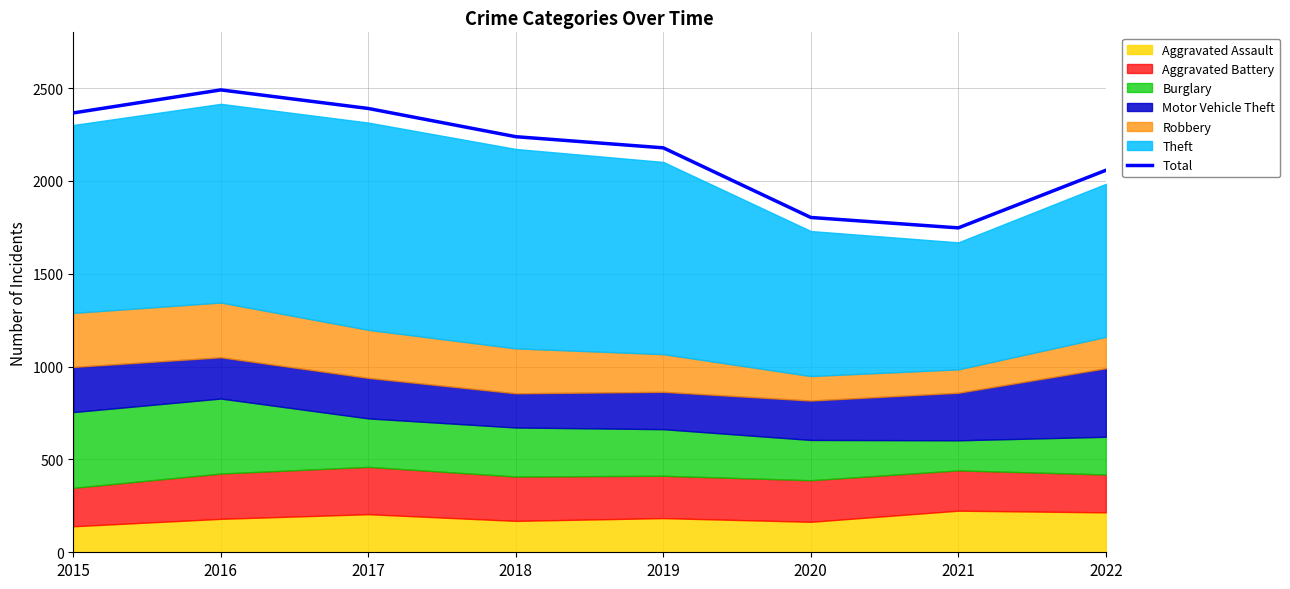

What is the value of the 1st point from the left?

2366